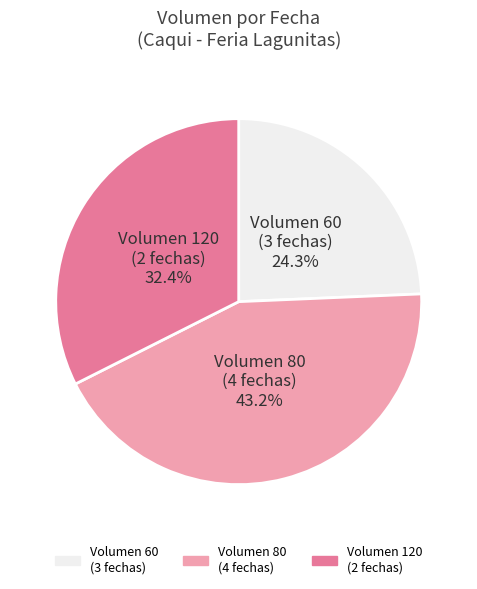

How many segments does this pie chart have?

3